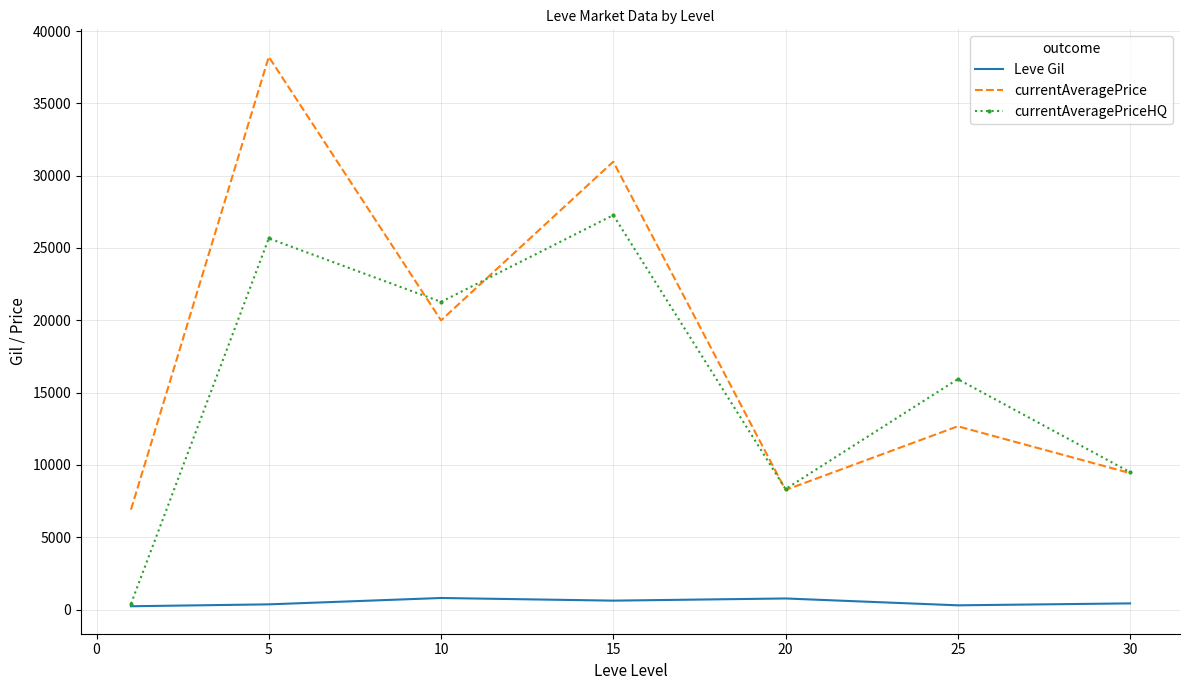

True or false: Leve Gil and currentAveragePrice intersect in this chart.

False